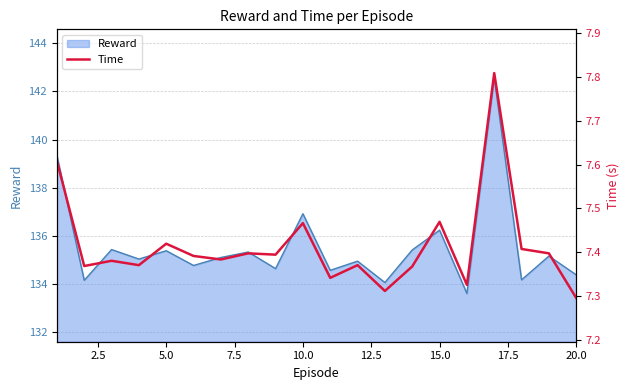

The value of Reward at 15.0 is 136.2. True or false?

True